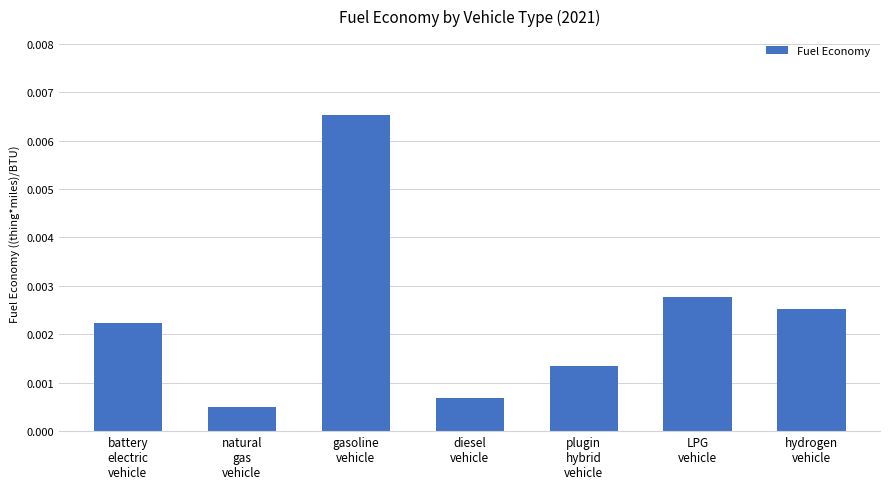

What position from the right is gasoline
vehicle?

5